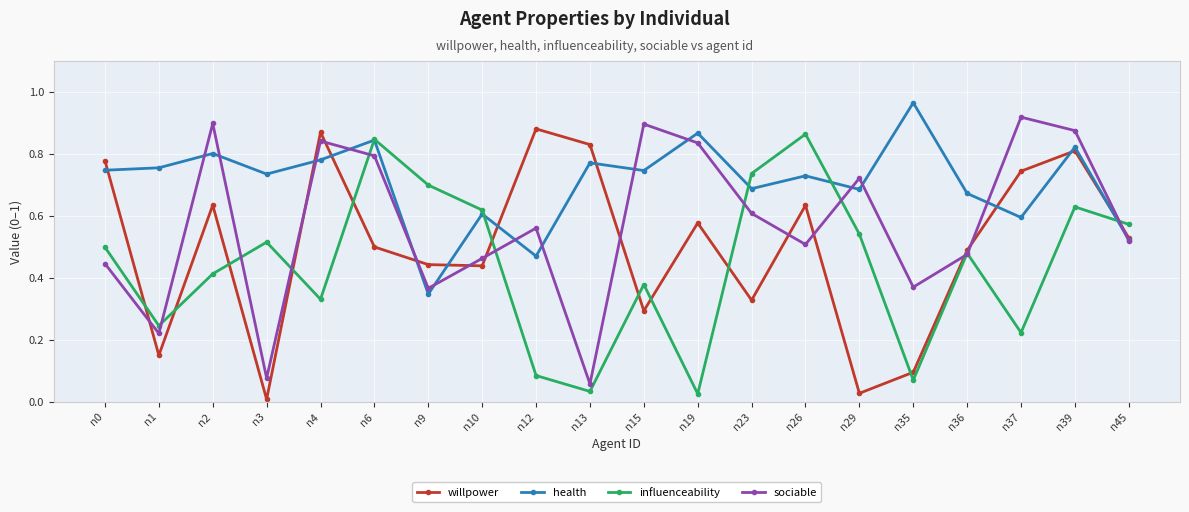

Between n3 and n10, which series saw the biggest shift?

willpower